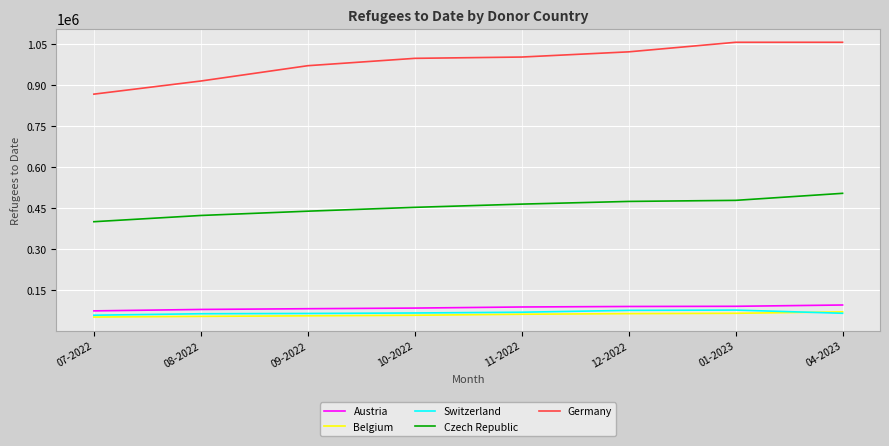

What is the maximum value shown in the chart?

1056628